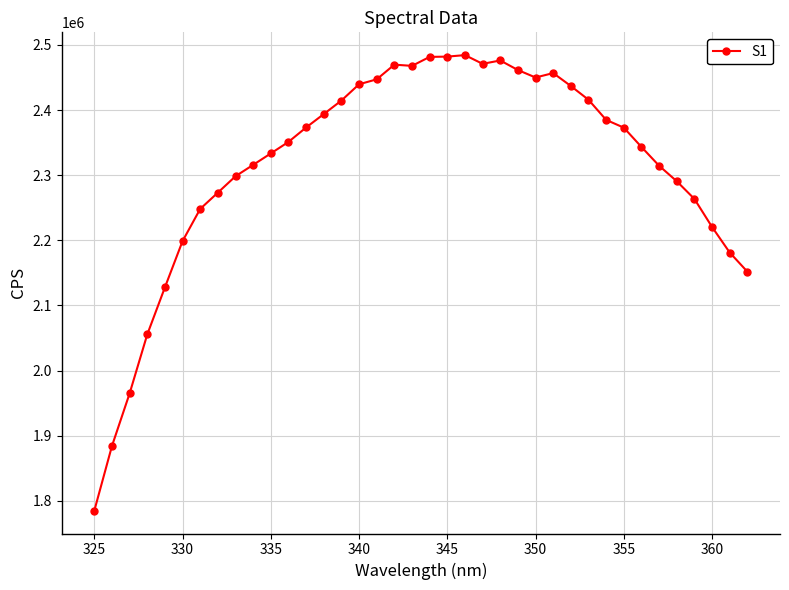

What is the difference between the second highest and second lowest values?

597950